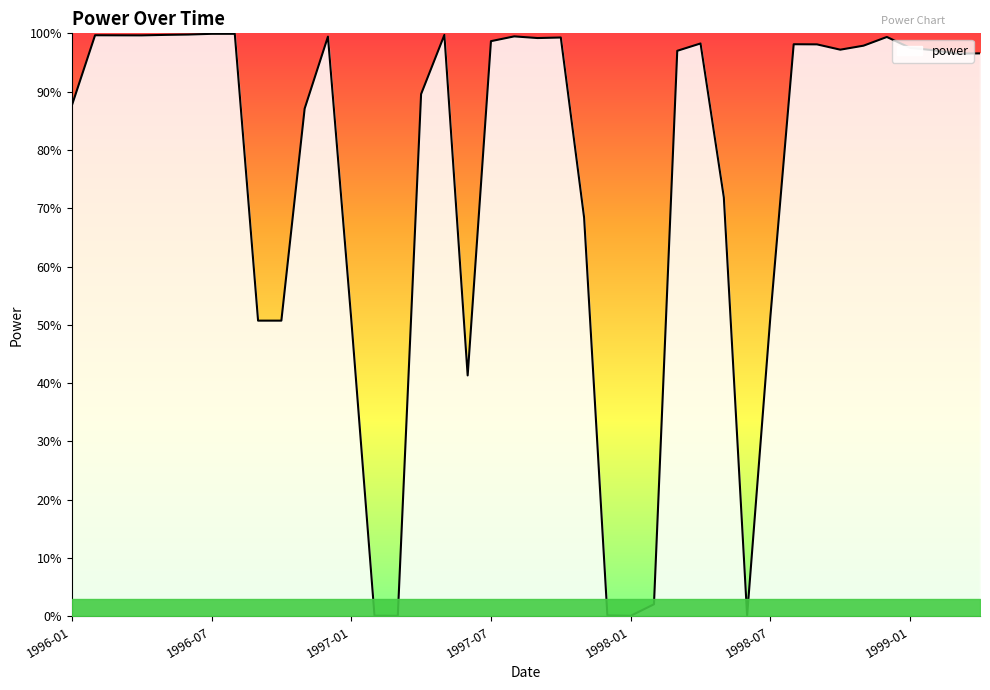

Where is the first local minimum?

1996-04